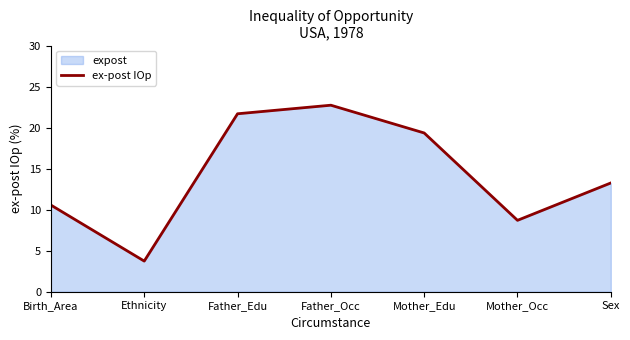

How many lines are shown in the chart?

1